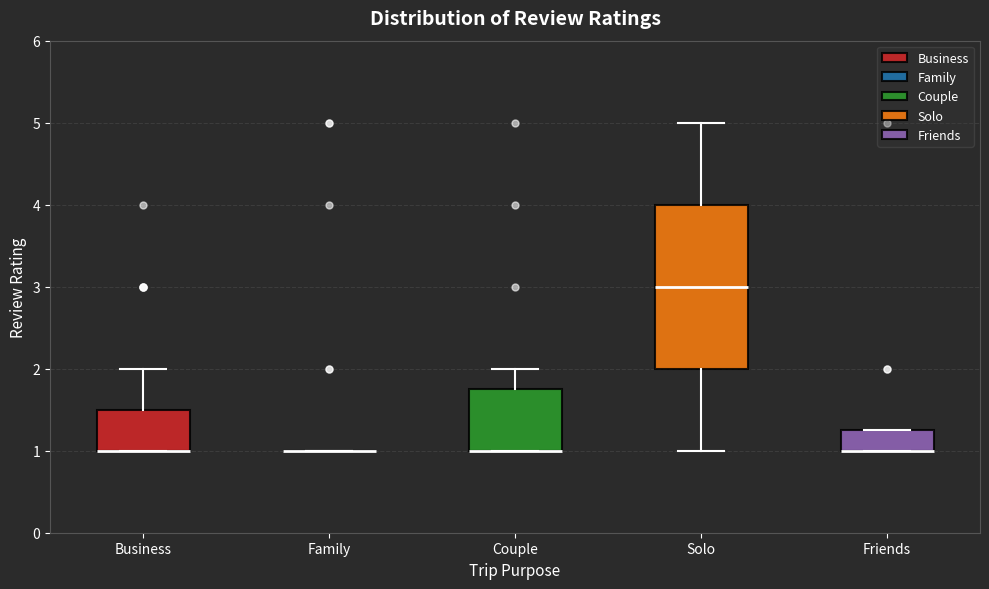

Reading left to right, transcribe this box plot: for each box, give where its median line is, the range the box spans, and where its two whiskers end, as read against the y-axis. The values are not printed on the chart, so give them approximately, as read against the axis.

Business: median 1.0 (drawn on the box's lower edge), box 1.0 to 1.5, whiskers 1.0 to 2.0
Family: box collapsed to a line at 1.0, whiskers 1.0 to 1.0
Couple: median 1.0 (drawn on the box's lower edge), box 1.0 to 1.8, whiskers 1.0 to 2.0
Solo: median 3.0, box 2.0 to 4.0, whiskers 1.0 to 5.0
Friends: median 1.0 (drawn on the box's lower edge), box 1.0 to 1.3, whiskers 1.0 to 1.3